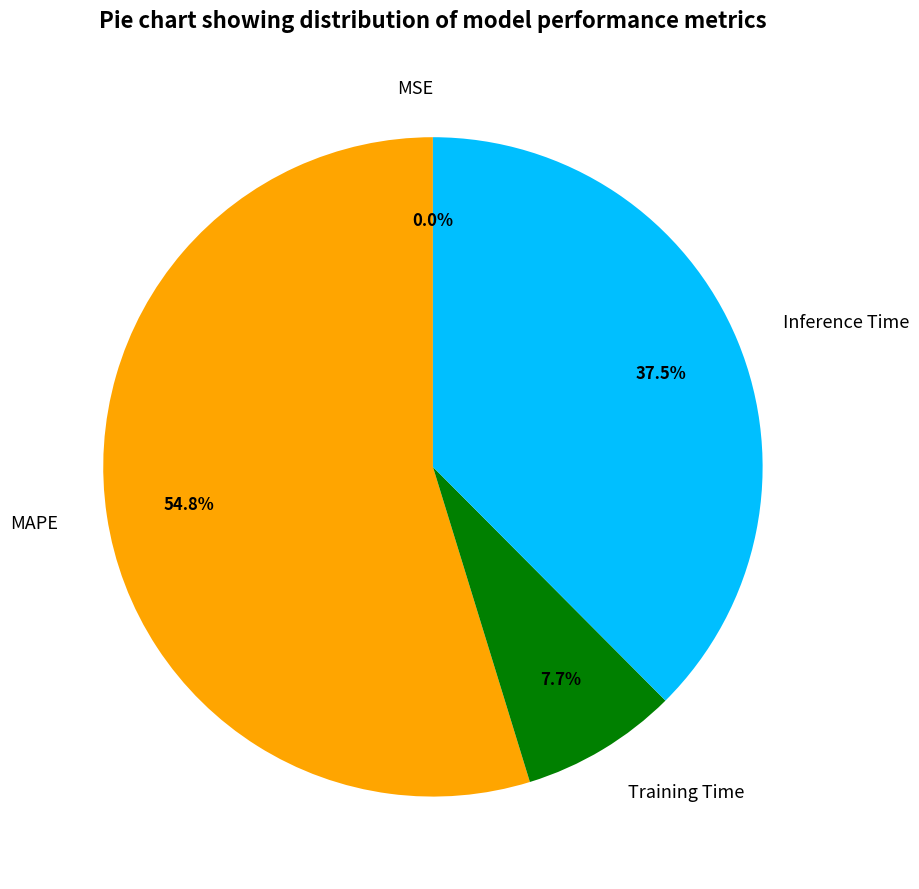

Which has a higher value, Inference Time or Training Time?

Inference Time